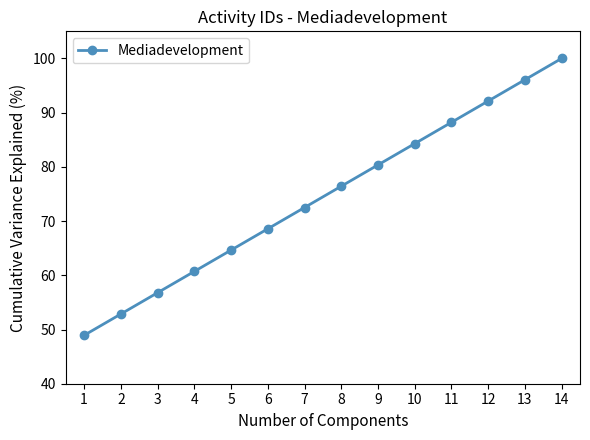

What is the approximate value at 1?

48.9